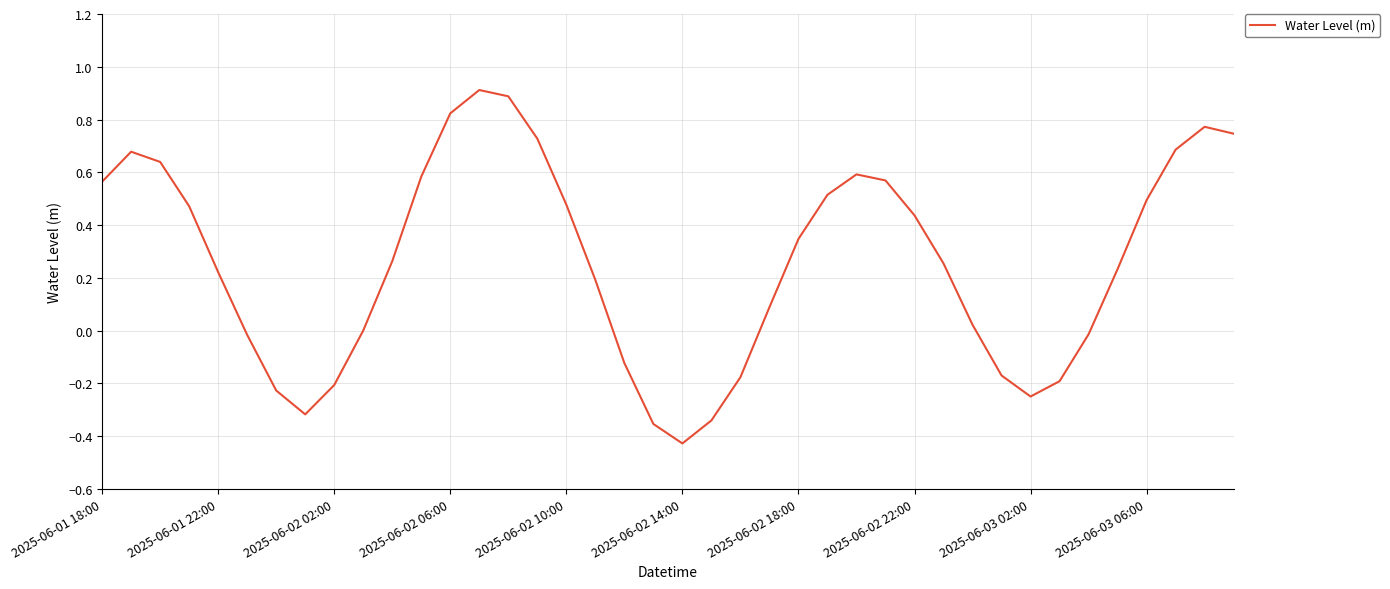

What is the maximum value shown in the chart?

0.9